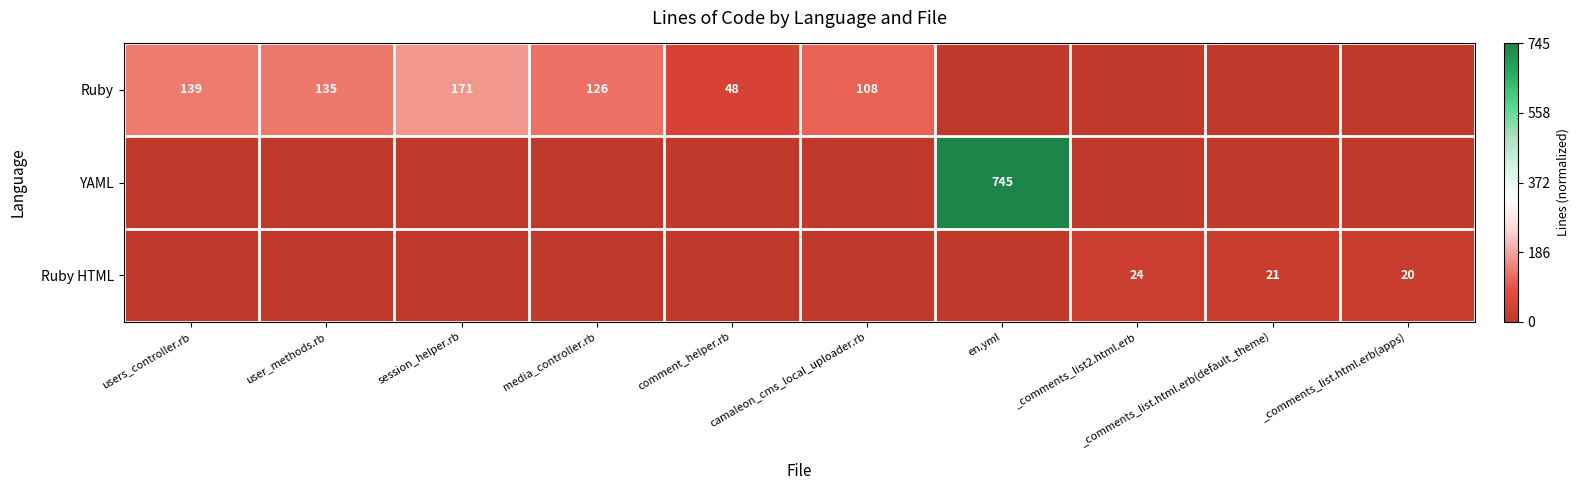

True or false: Ruby has a value of 126 at media_controller.rb.

True